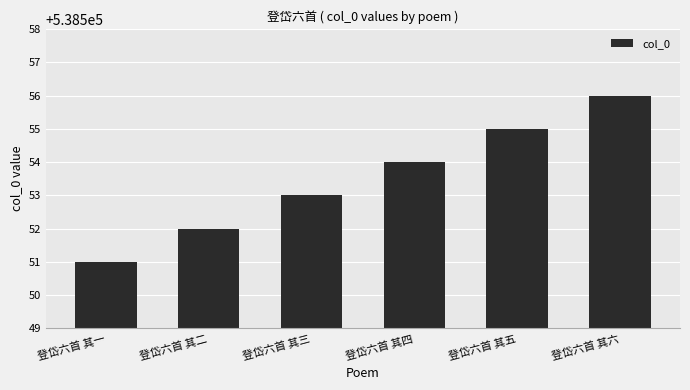

Reading left to right, transcribe all the data shown in this chart.

538551	538552	538553	538554	538555	538556